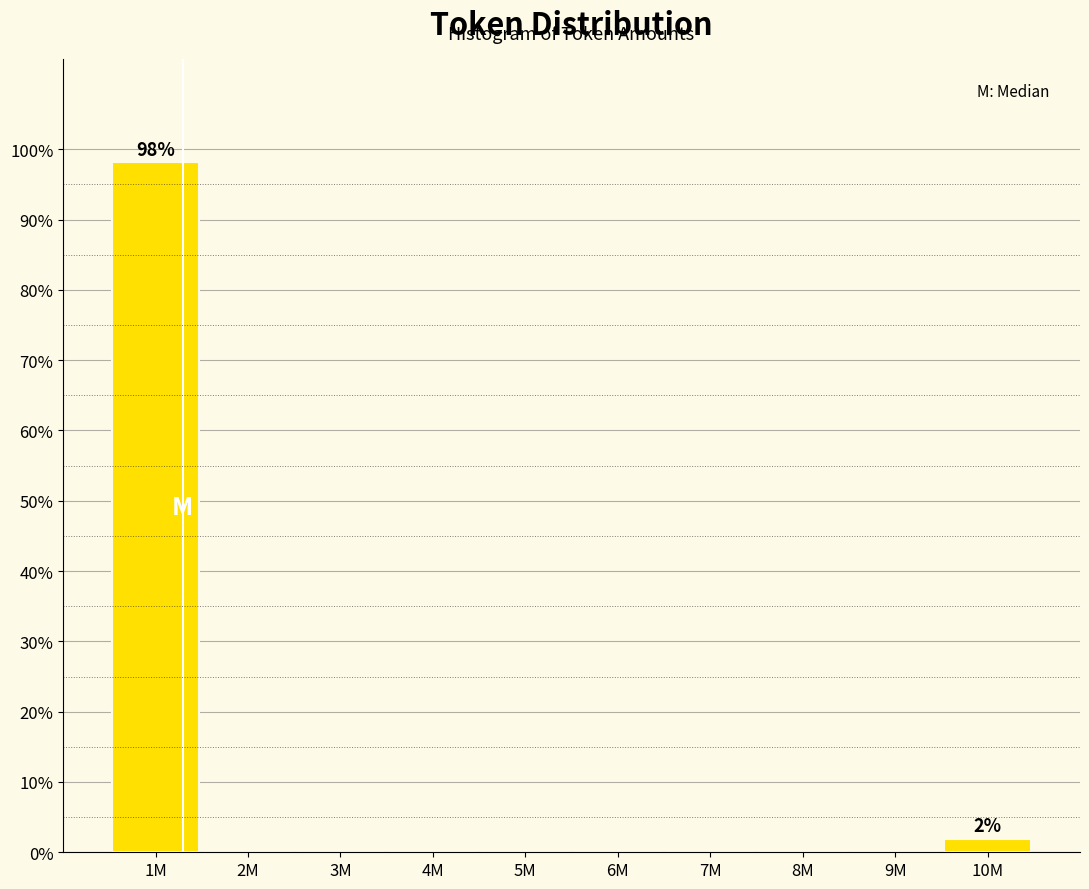

Reading left to right, what are all the values shown in this chart?

1M=98.1	2M=0.0	3M=0.0	4M=0.0	5M=0.0	6M=0.0	7M=0.0	8M=0.0	9M=0.0	10M=1.9